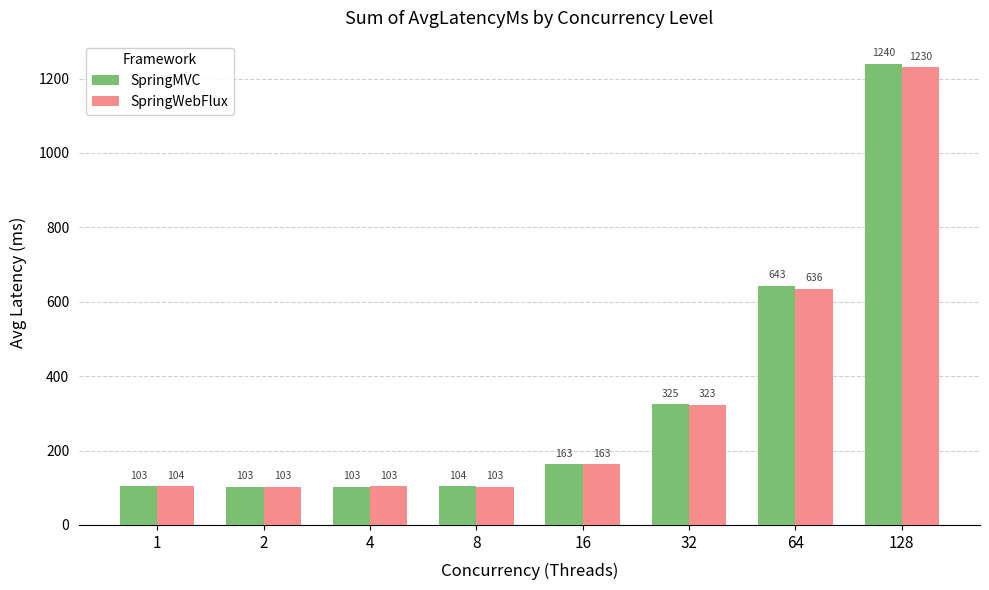

What are all the series names shown in the legend?

SpringMVC, SpringWebFlux